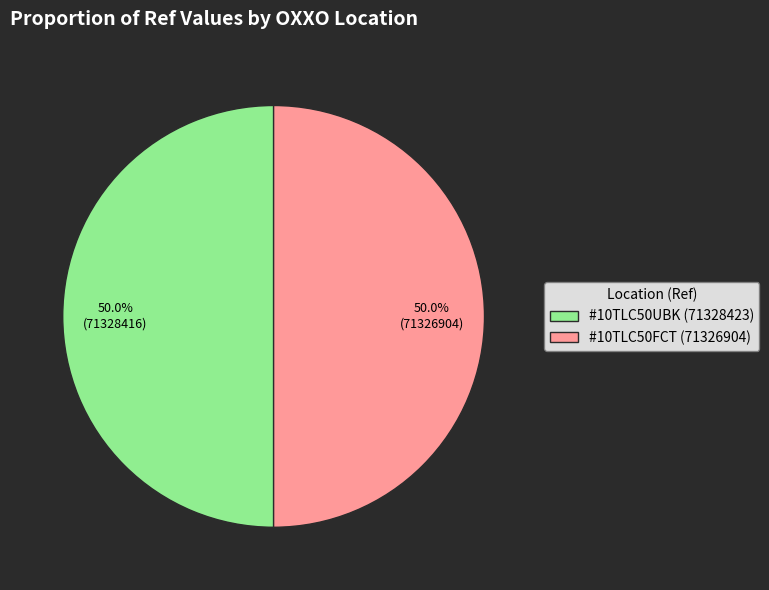

Combined, what portion of the pie is #10TLC50UBK (71328423) and #10TLC50FCT (71326904)?

100.0%